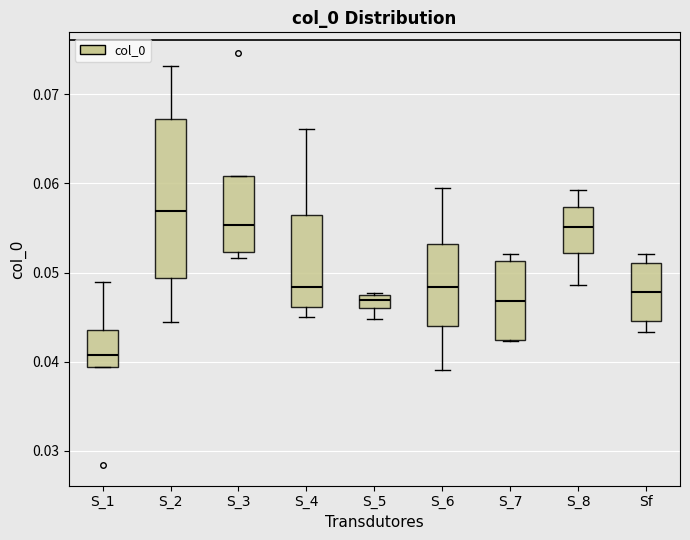

Where is the upper edge of the box for S_7 on the y-axis? The values are not printed on the chart, so give them approximately, as read against the axis.

0.051